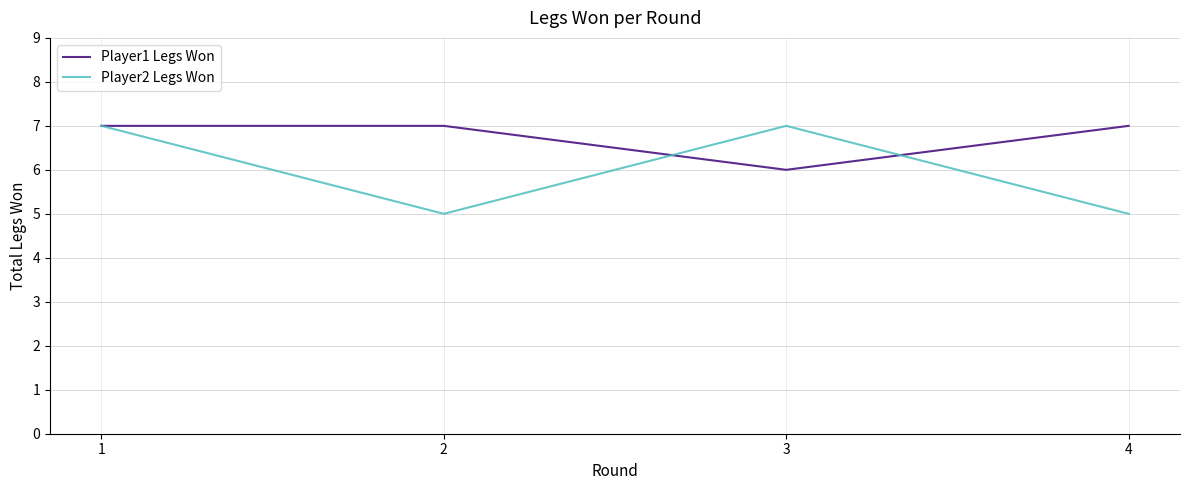

What is the sum of the Player1 Legs Won values at 4 and 1?

14